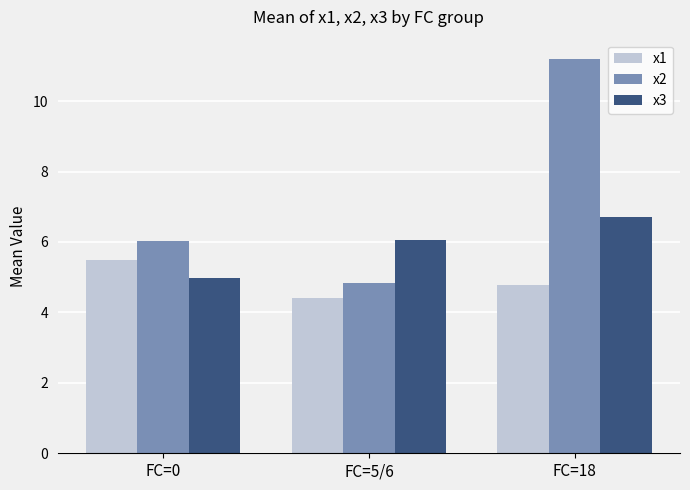

What are all the series names shown in the legend?

x1, x2, x3